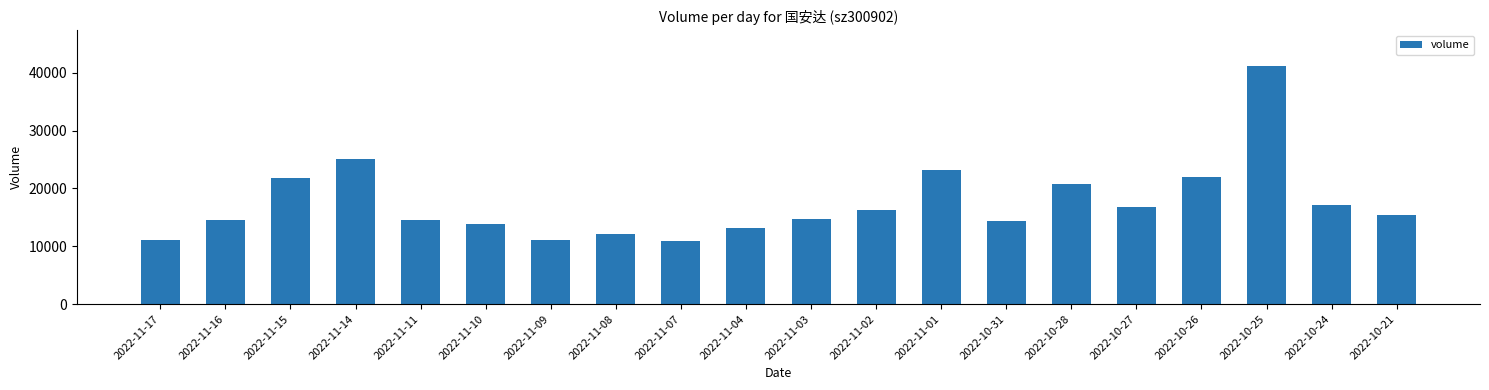

What is the greatest value displayed?

41146